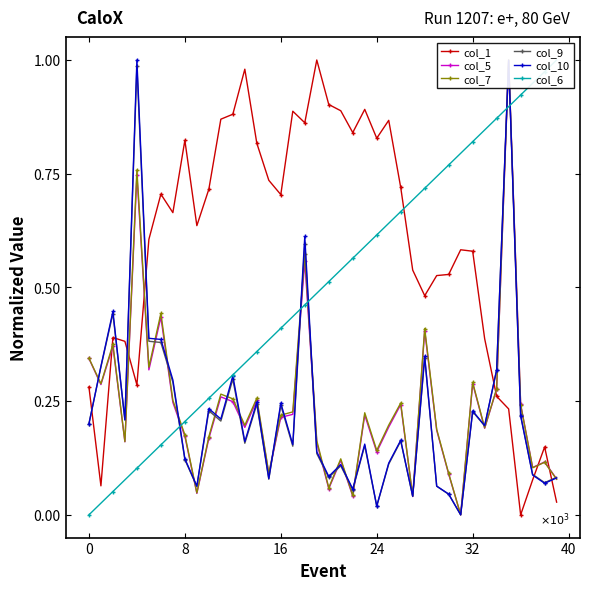

Where is col_10 nearest to the value 0?

31